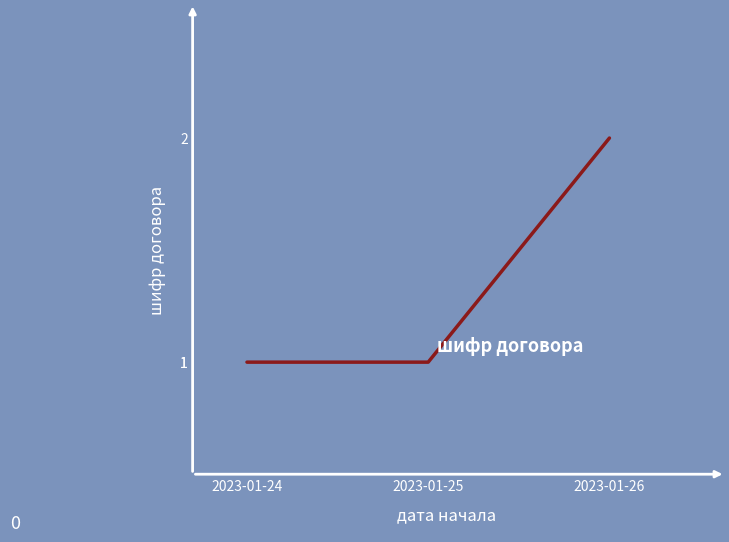

Count the number of categories in the chart.

3